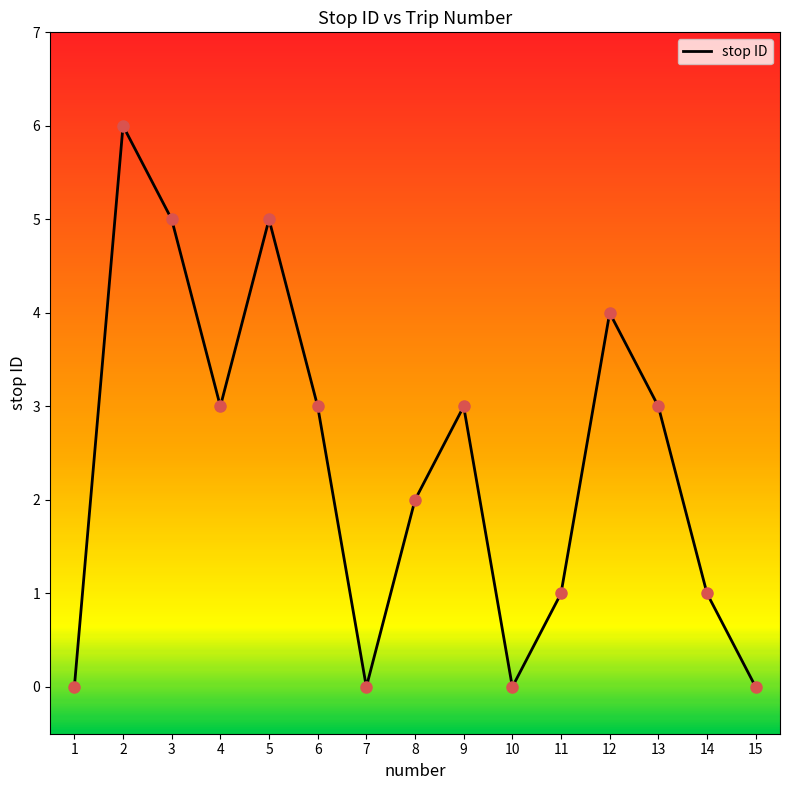

What is the change in value from 14 to 15?

-1